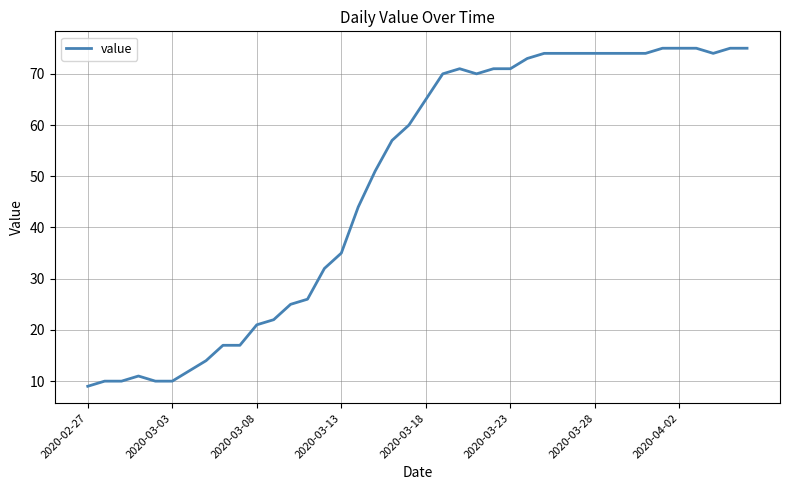

What is the difference between the maximum and minimum values?

66